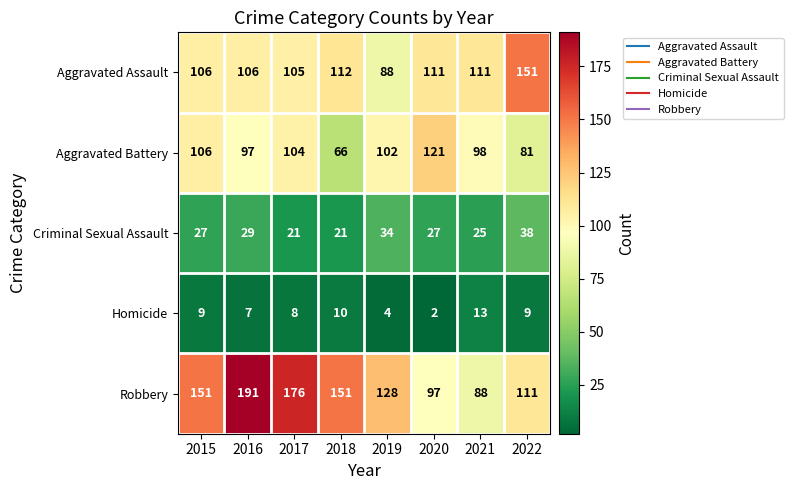

What is the average value of the Robbery series?

137